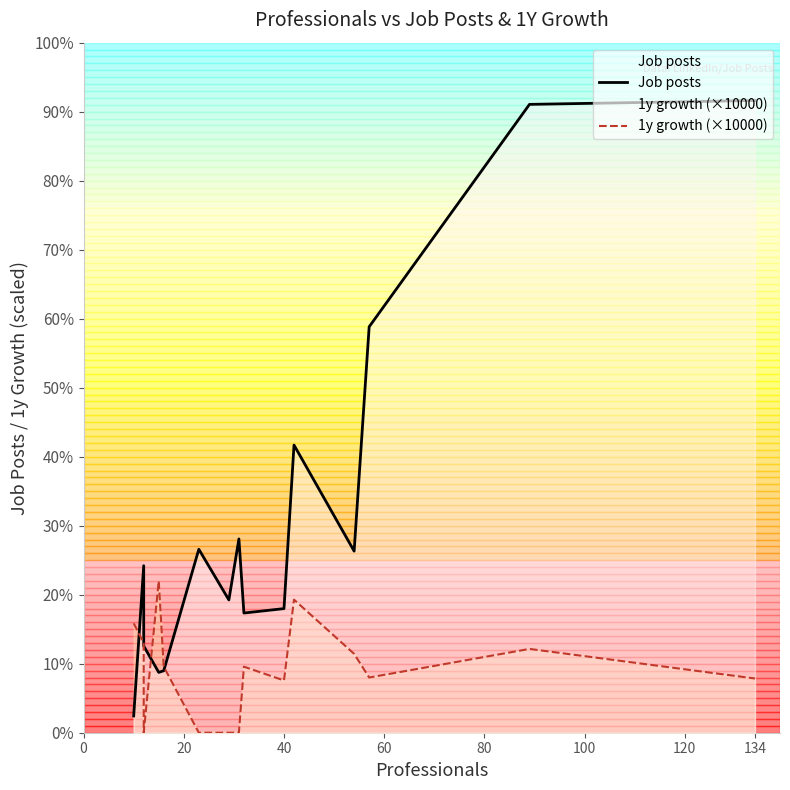

What is the difference between the maximum and minimum values in the 1y growth (×10000) series?

1540.0